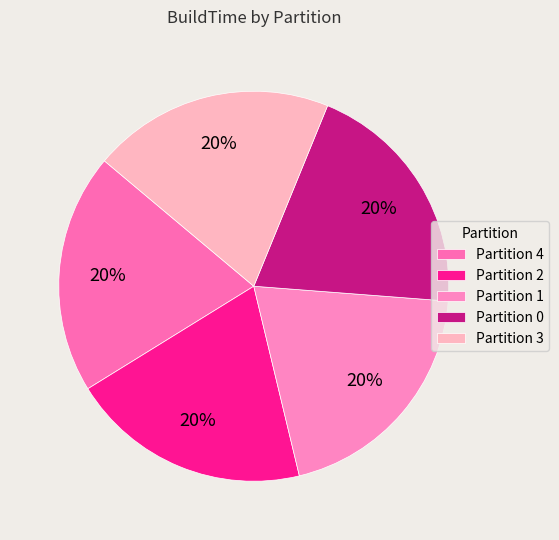

Is Partition 3 the majority of the pie?

No